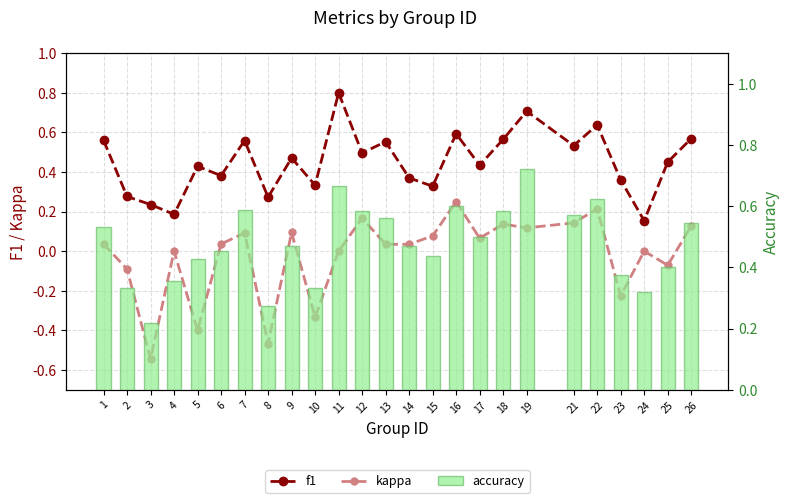

How many values in kappa are below zero?

7